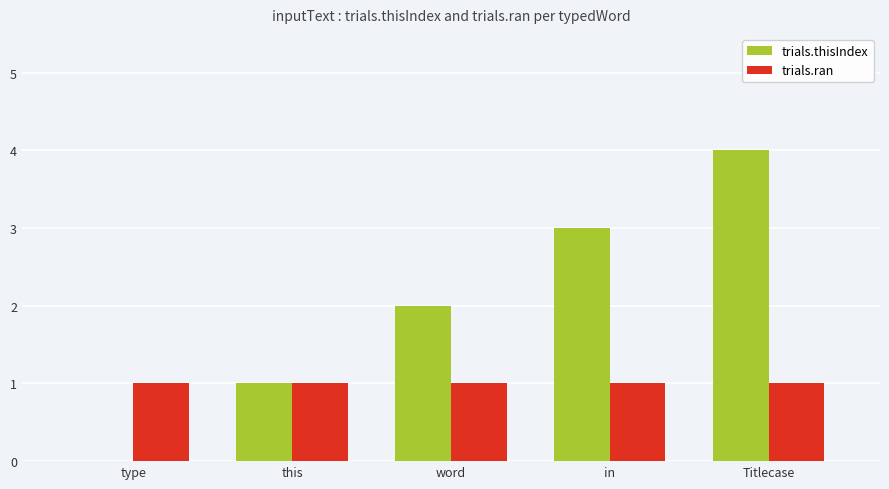

What is the total value across all series at word?

3